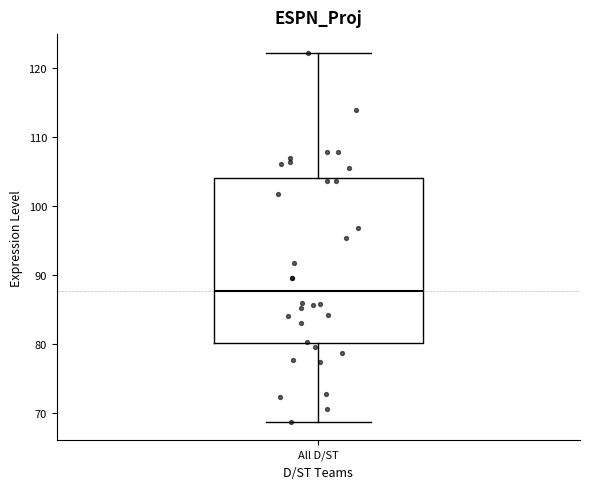

Read this box plot against the y-axis: the position of the median line, the range covered by the box, and the ends of both whiskers. The values are not printed on the chart, so give them approximately, as read against the axis.

median 88, box 80 to 104, whiskers 69 to 122